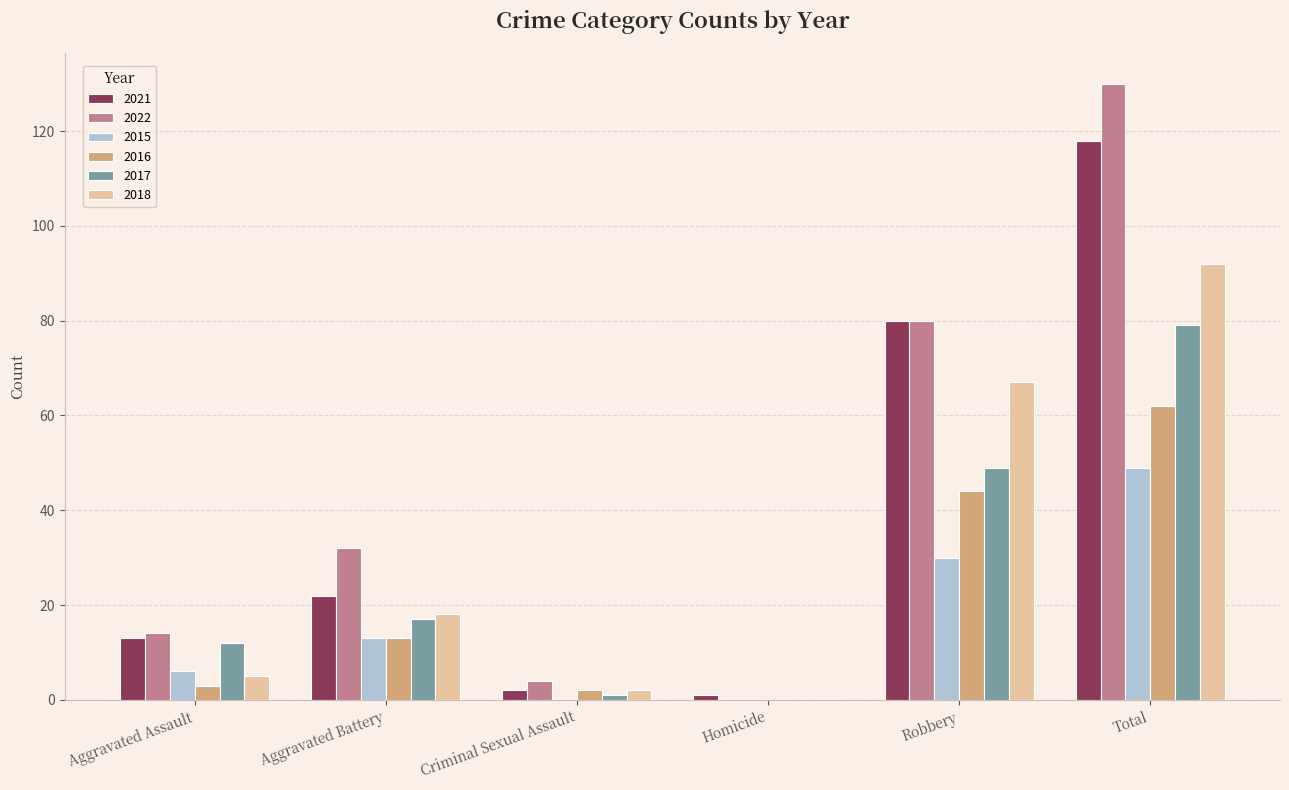

What is the difference between the 2015 values at Robbery and Criminal Sexual Assault?

30